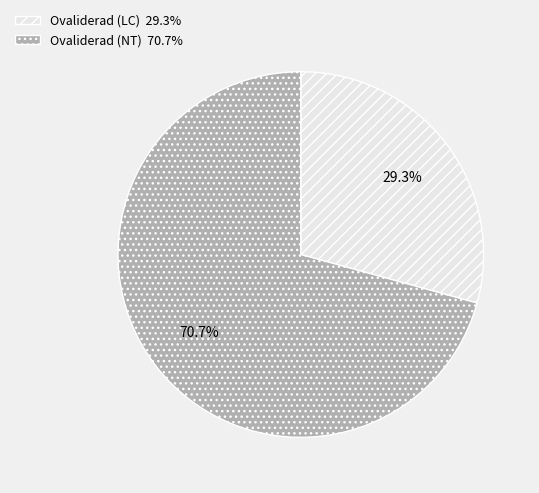

Combined, do Ovaliderad (NT) and Ovaliderad (LC) account for over 50%?

Yes